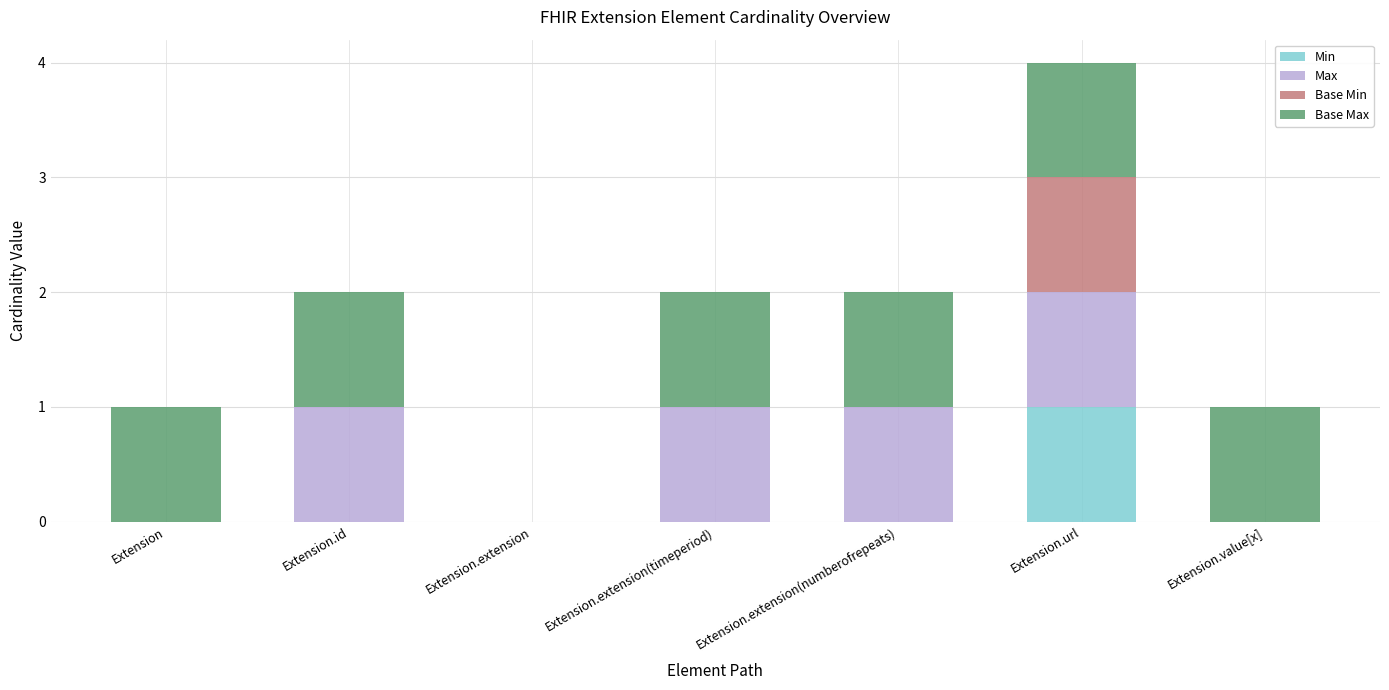

The Min series shows 0 at Extension.extension. True or false?

True